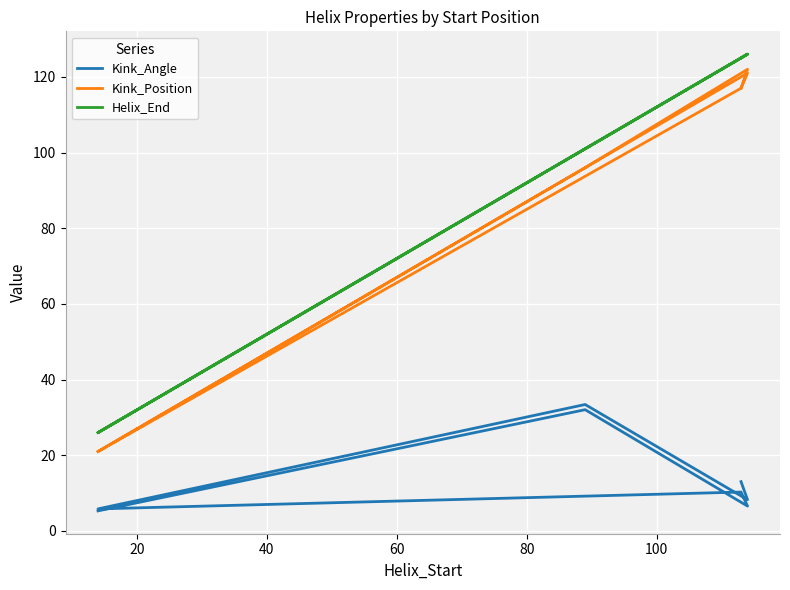

Count the number of data series in this chart.

3